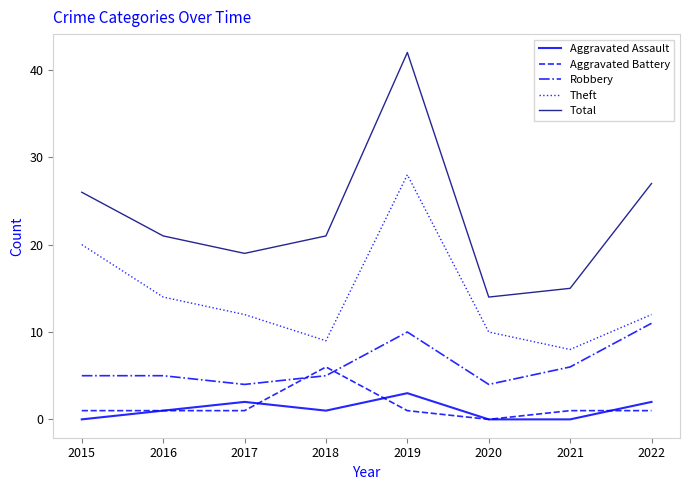

True or false: Theft has more than 1 points higher than both neighbors.

False